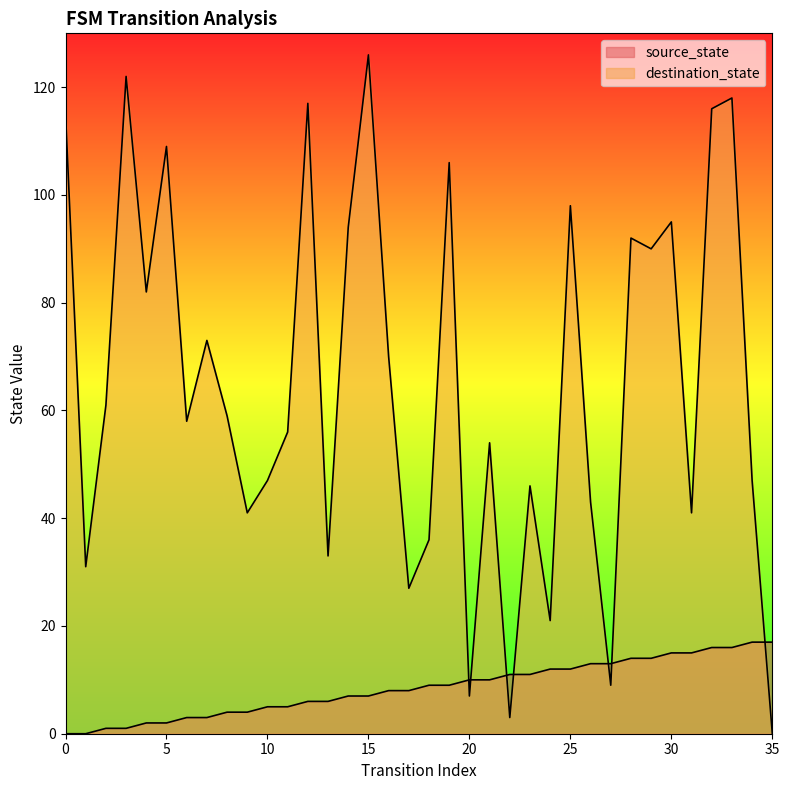

Which series reaches the maximum Y coordinate?

destination_state